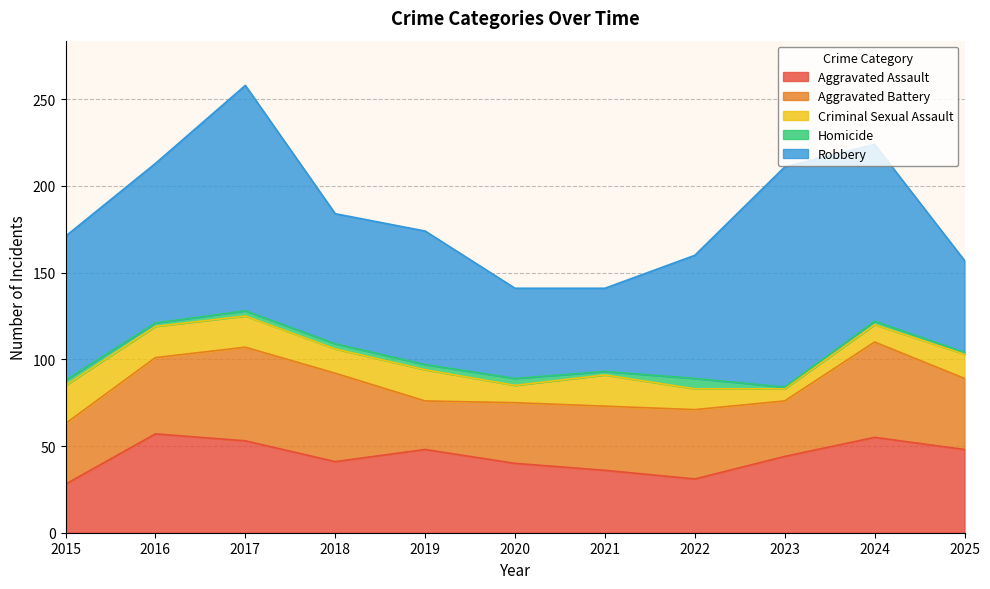

In Criminal Sexual Assault, how many points are lower than both neighbors (excluding endpoints)?

3